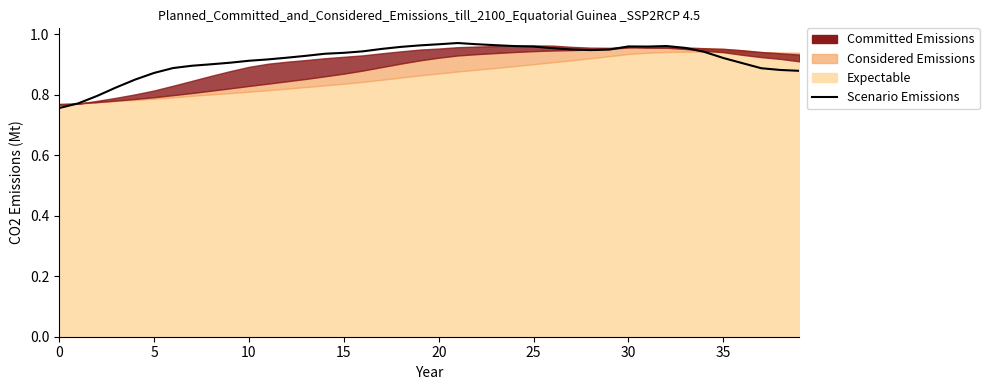

True or false: the data shows 1.0 at 31.

True